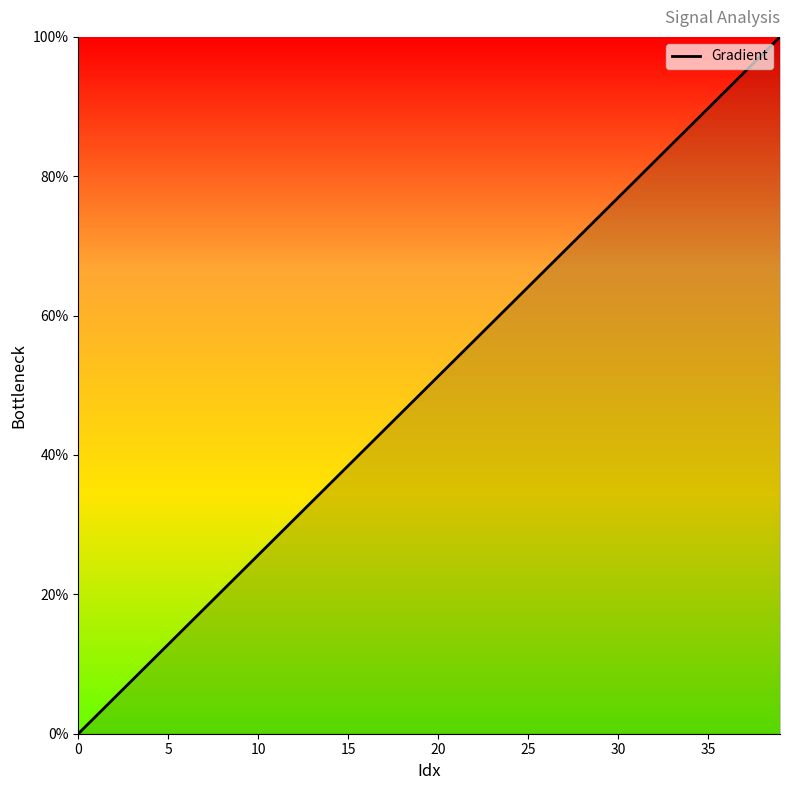

What is the difference between the maximum and minimum values?

100.0